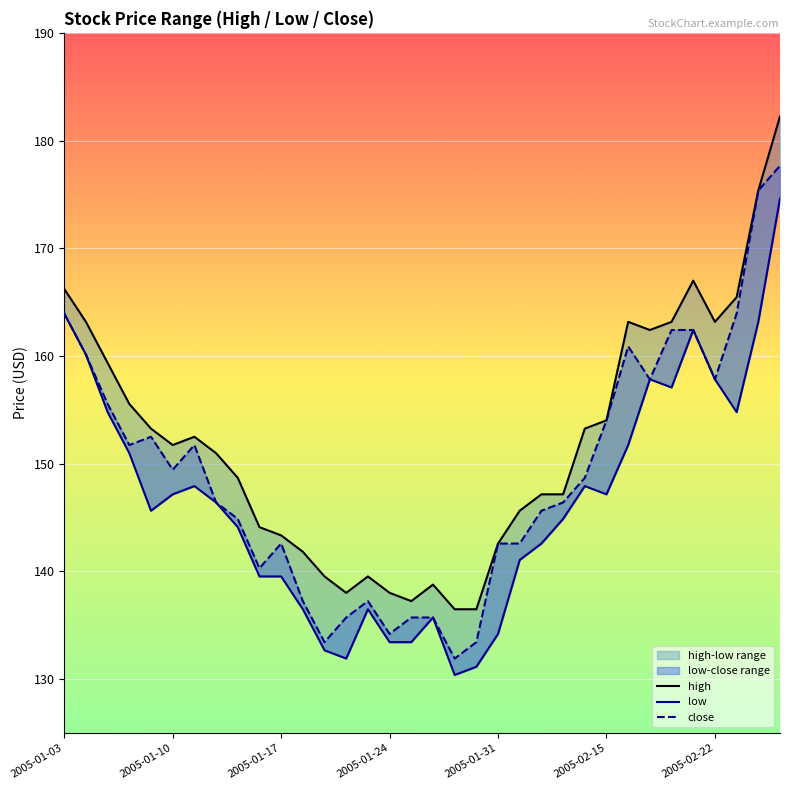

List the labels in order of low value, largest first.

33, 2005-01-03, 32, 29, 2005-01-10, 27, 30, 28, 2005-01-17, 31, 26, 2005-01-24, 2005-02-22, 24, 2005-02-15, 25, 7, 2005-01-31, 23, 8, 22, 21, 9, 10, 11, 14, 17, 20, 15, 16, 12, 13, 19, 18